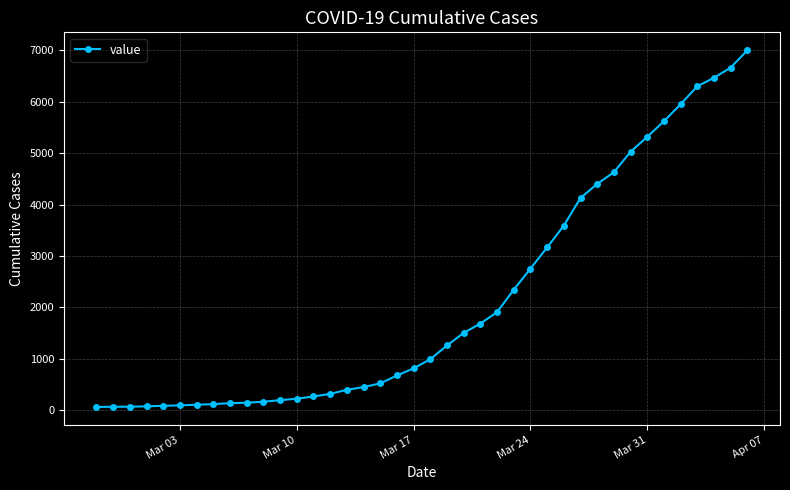

What is the sum of all values?

85719